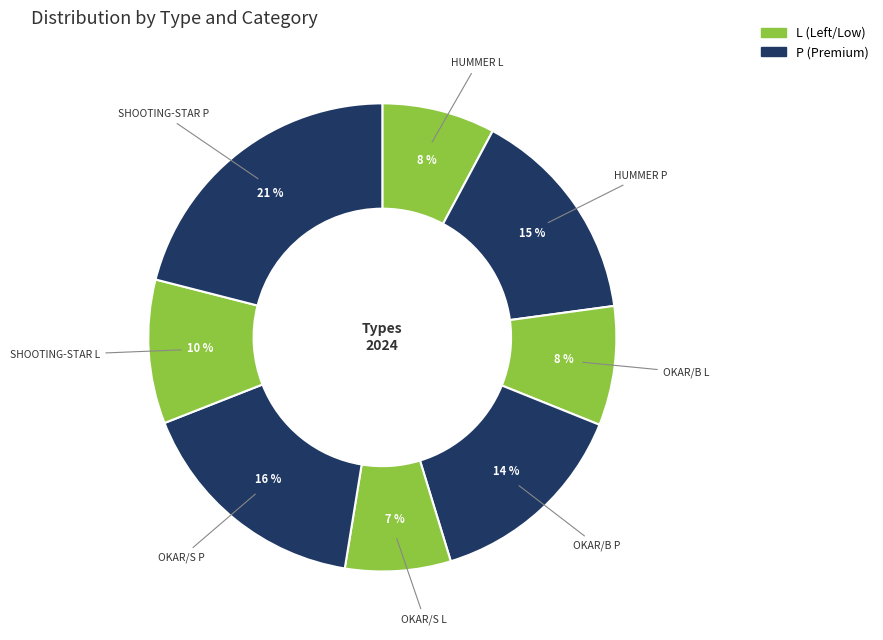

To the nearest percent, what is the difference between the largest and smallest slice percentages?

14%